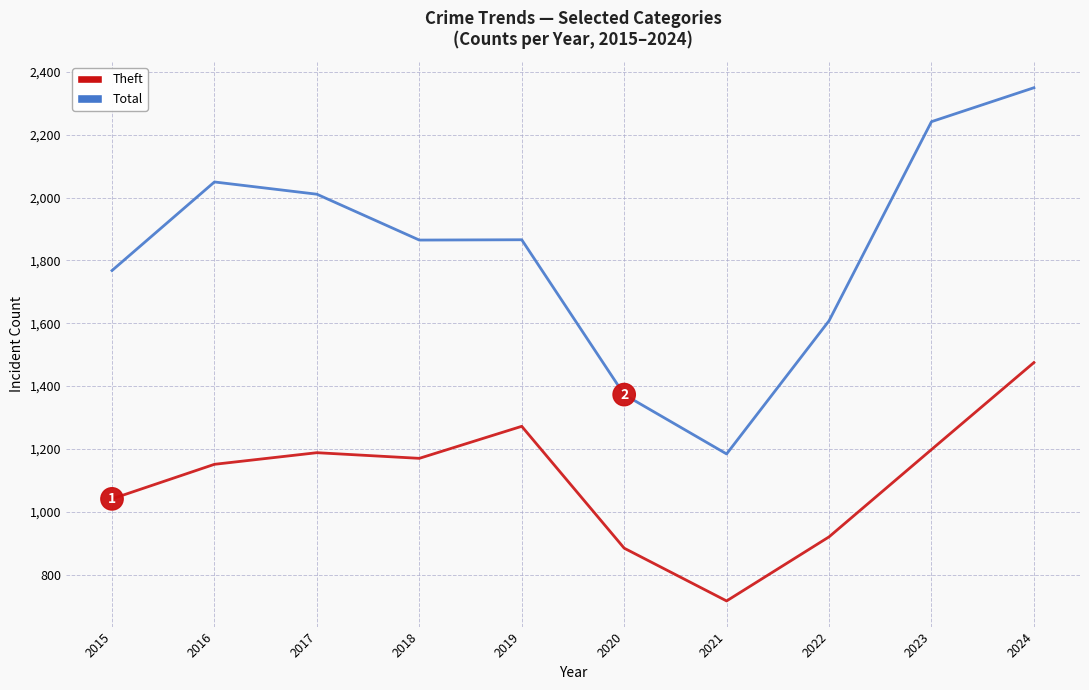

What are all the series names shown in the legend?

Theft, Total